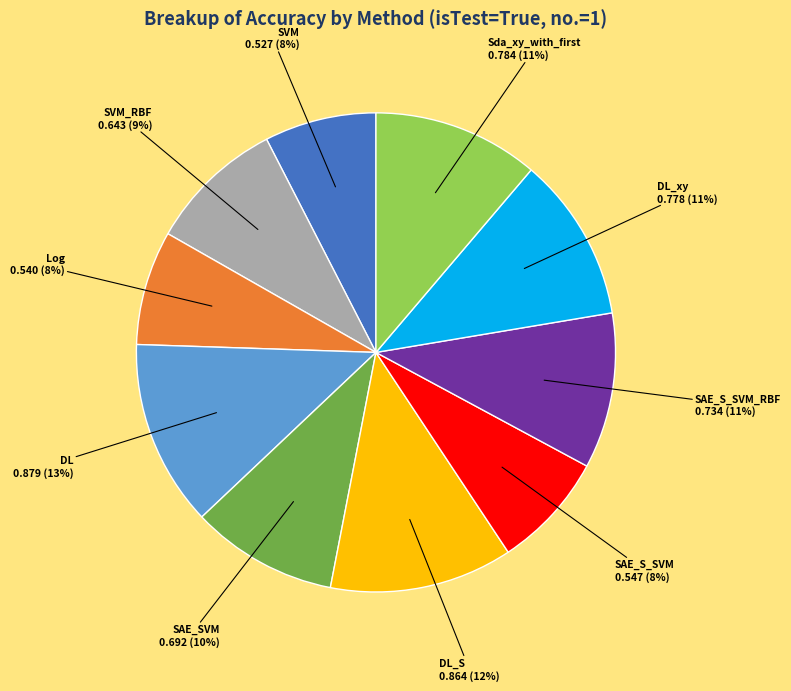

Is there any slice that represents more than half of the pie?

No